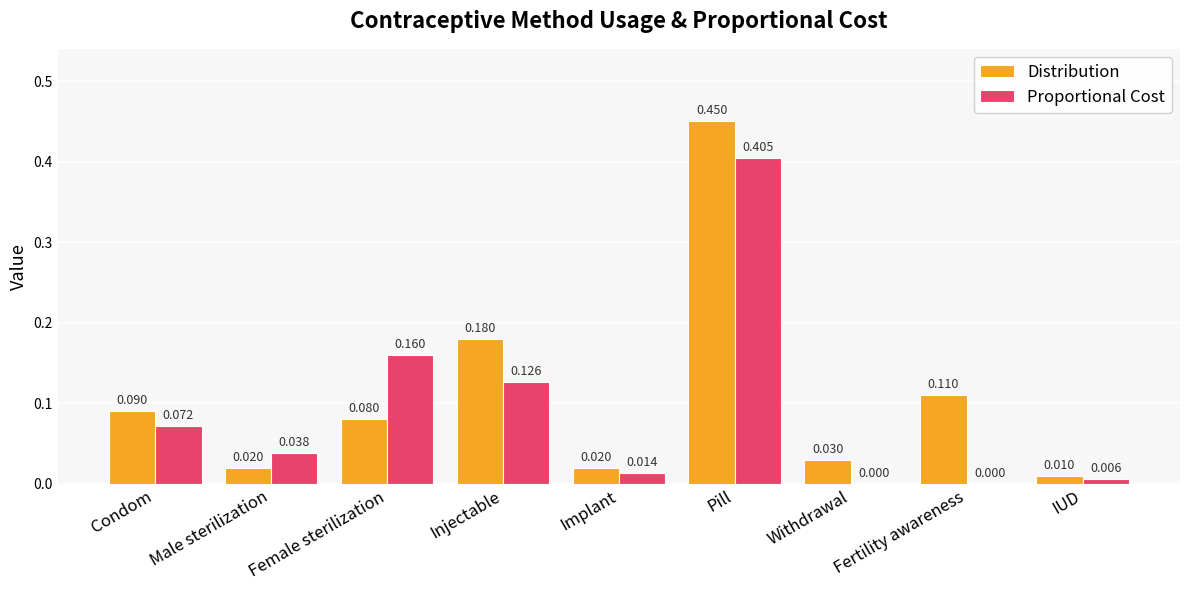

Which series changed the most between Condom and Withdrawal?

Proportional Cost